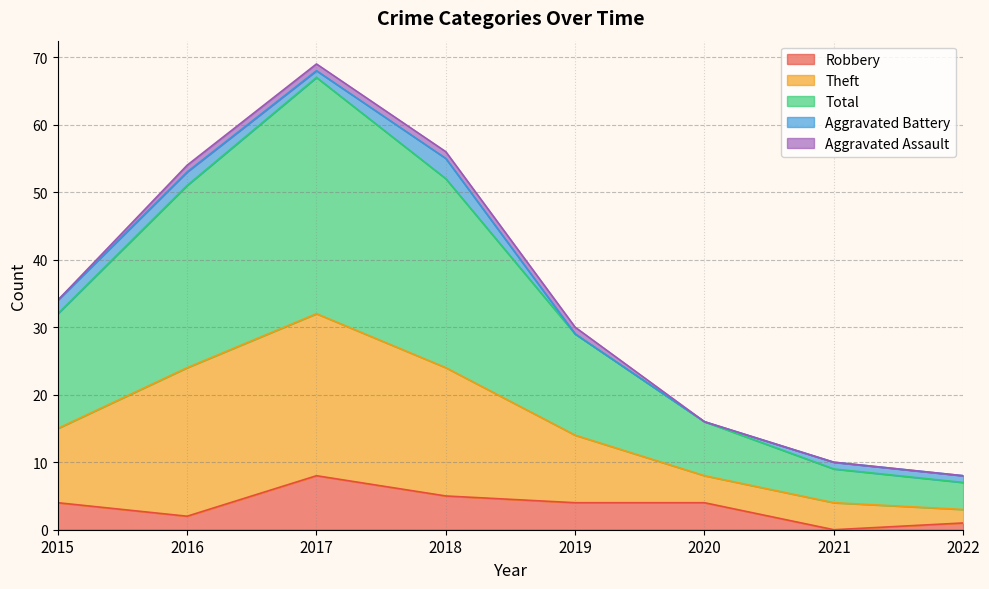

Is it true that Robbery equals 4 at 2020?

True